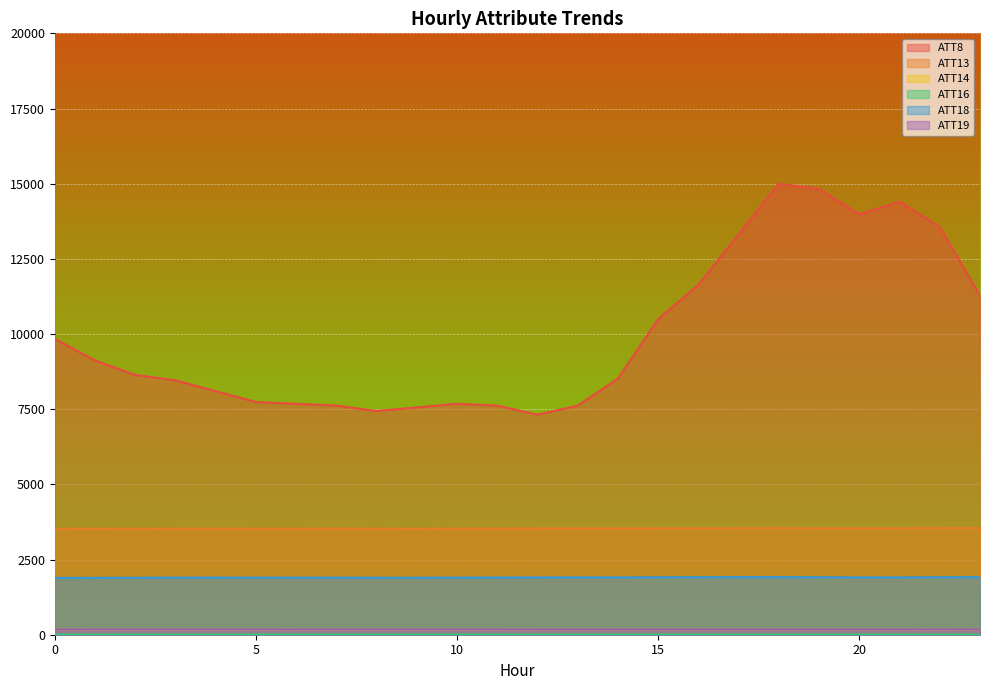

What is the difference between the highest and lowest values at 0?

9835.4